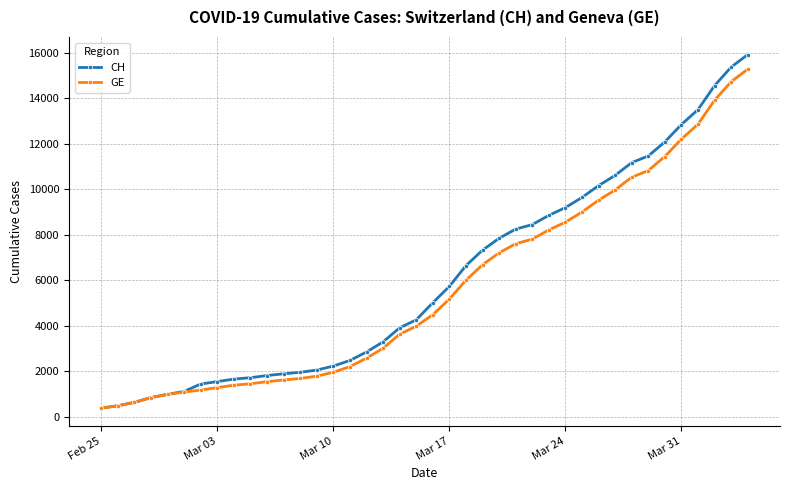

Which series has the largest range (max minus min)?

CH